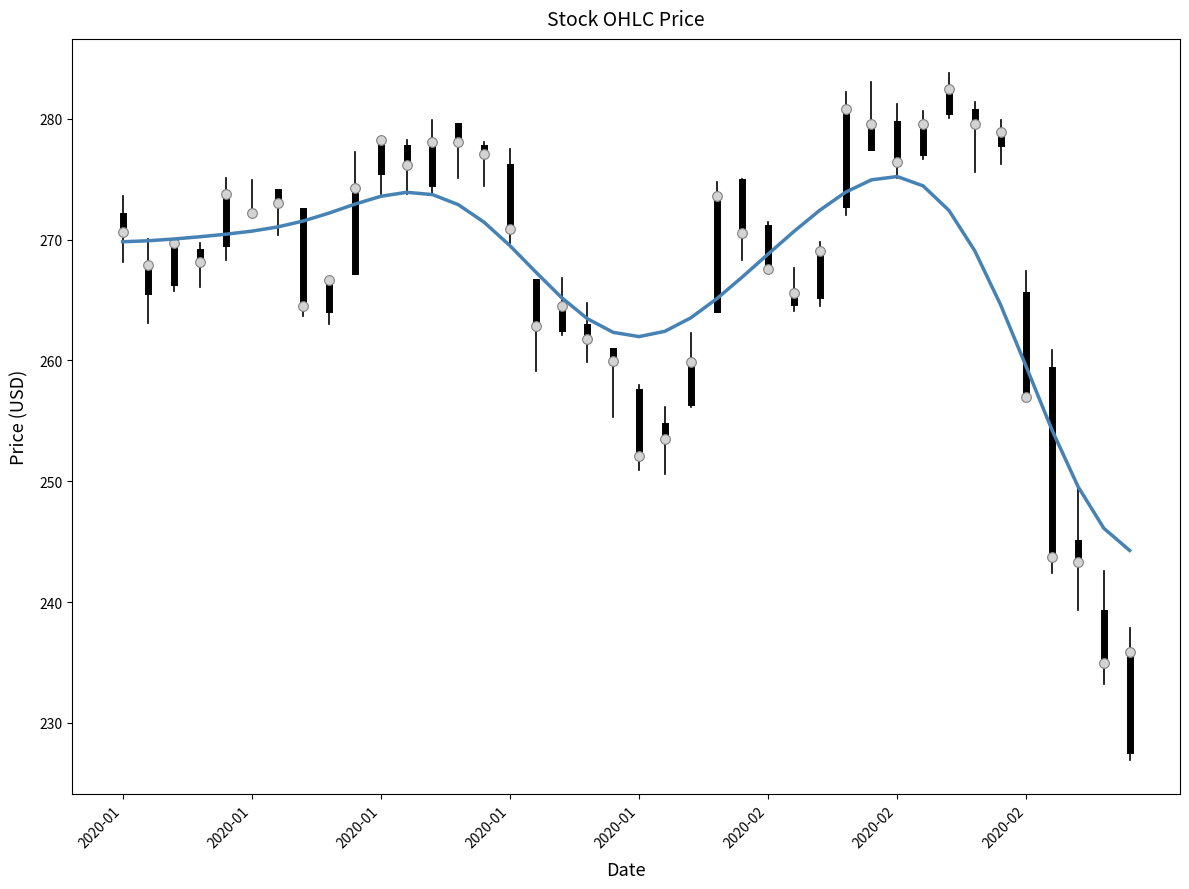

What is the greatest value displayed?

275.2